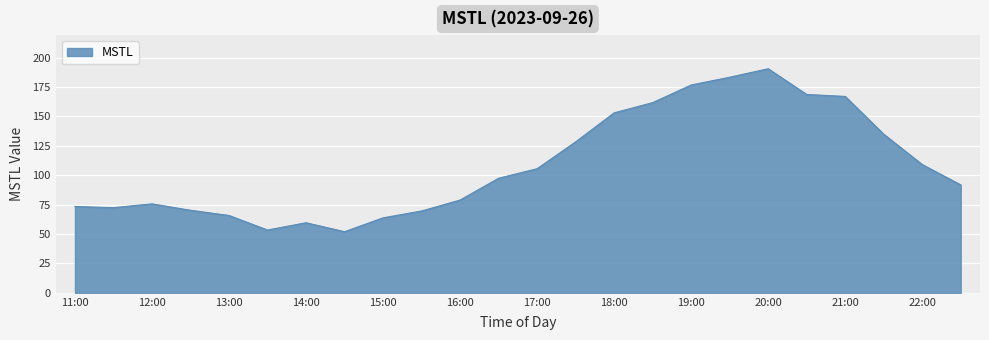

What is the greatest value displayed?

190.5